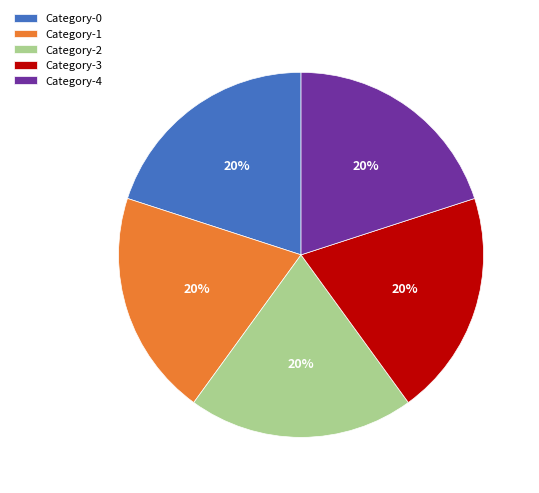

To the nearest percent, what percentage of the pie is Category-2?

20%